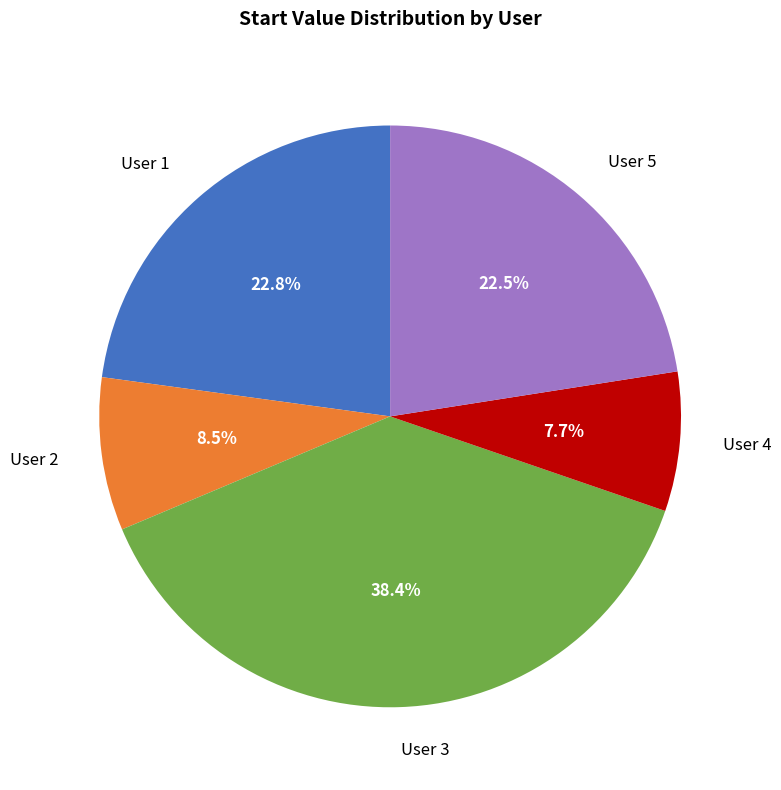

Is there any slice that represents more than half of the pie?

No